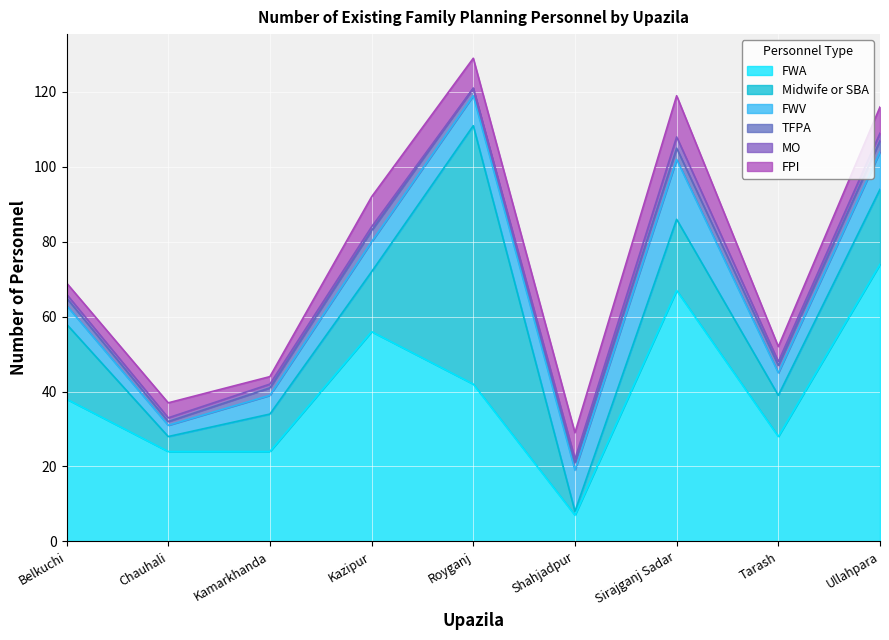

What is the label of the 1st point from the left?

Belkuchi